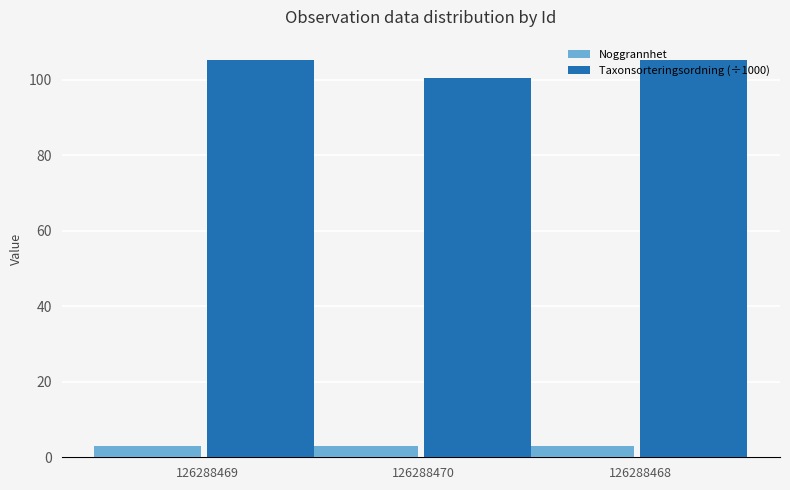

How many series are shown in this chart?

2